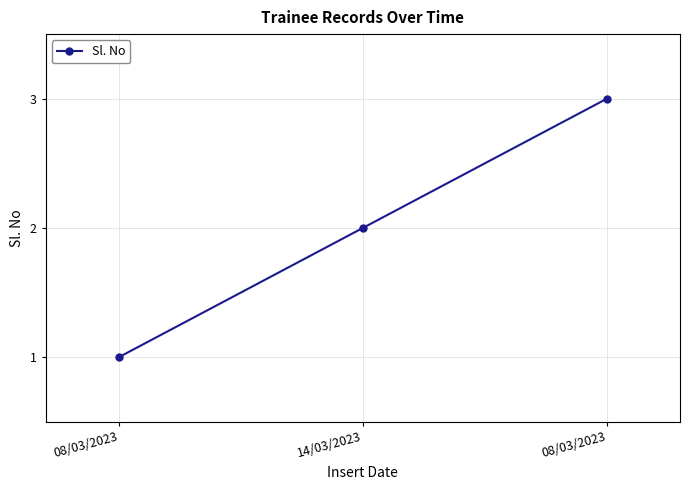

What is the change in value from 14/03/2023 to 08/03/2023?

+1